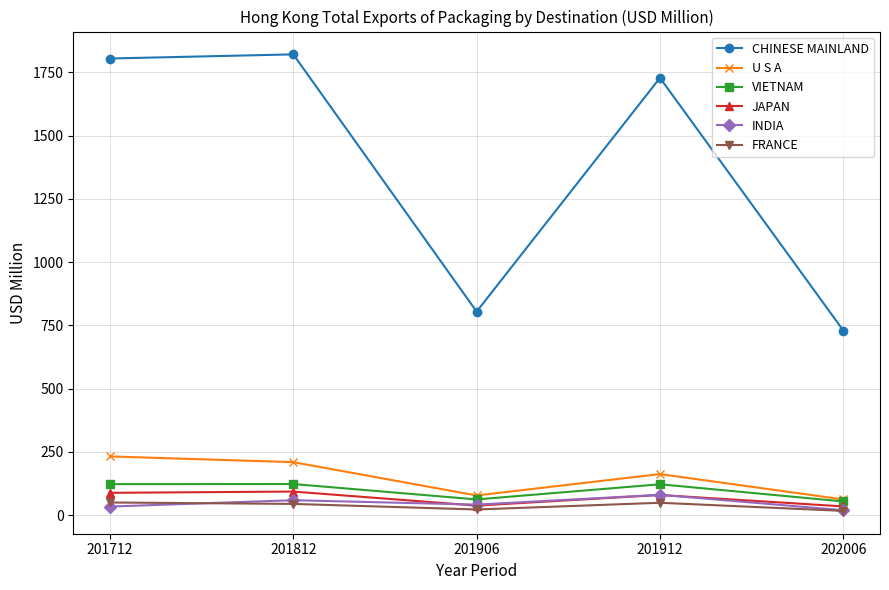

How many categories are shown in the chart?

5